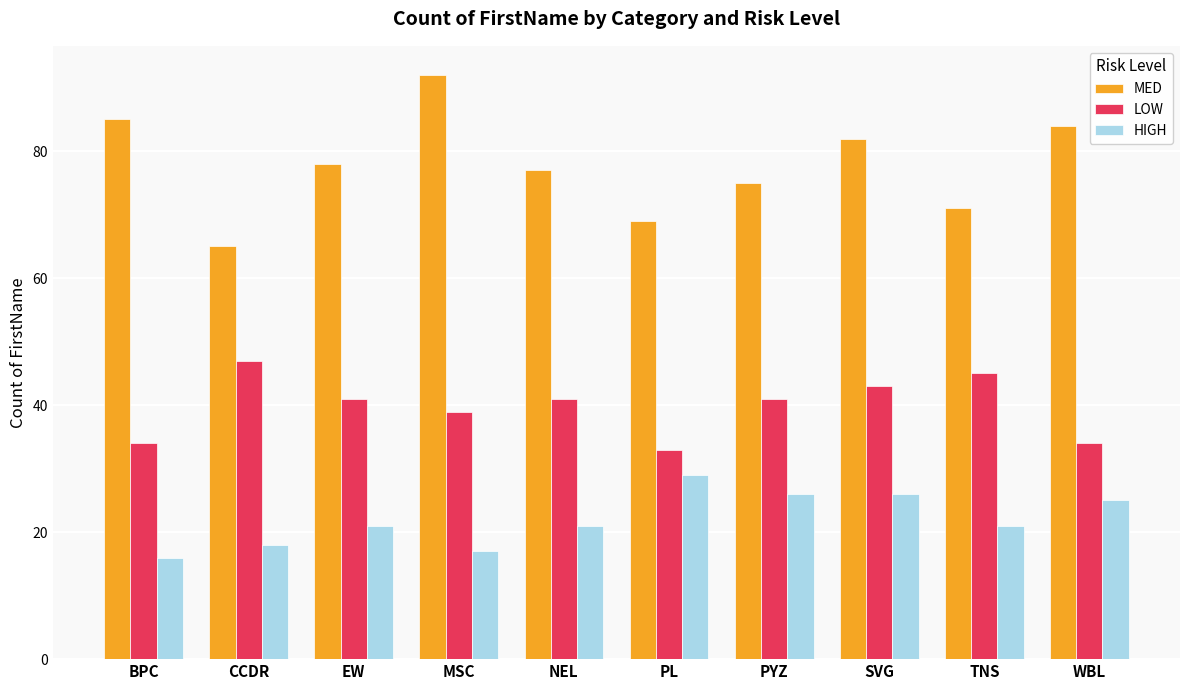

Rank the categories by MED value from lowest to highest.

CCDR, PL, TNS, PYZ, NEL, EW, SVG, WBL, BPC, MSC